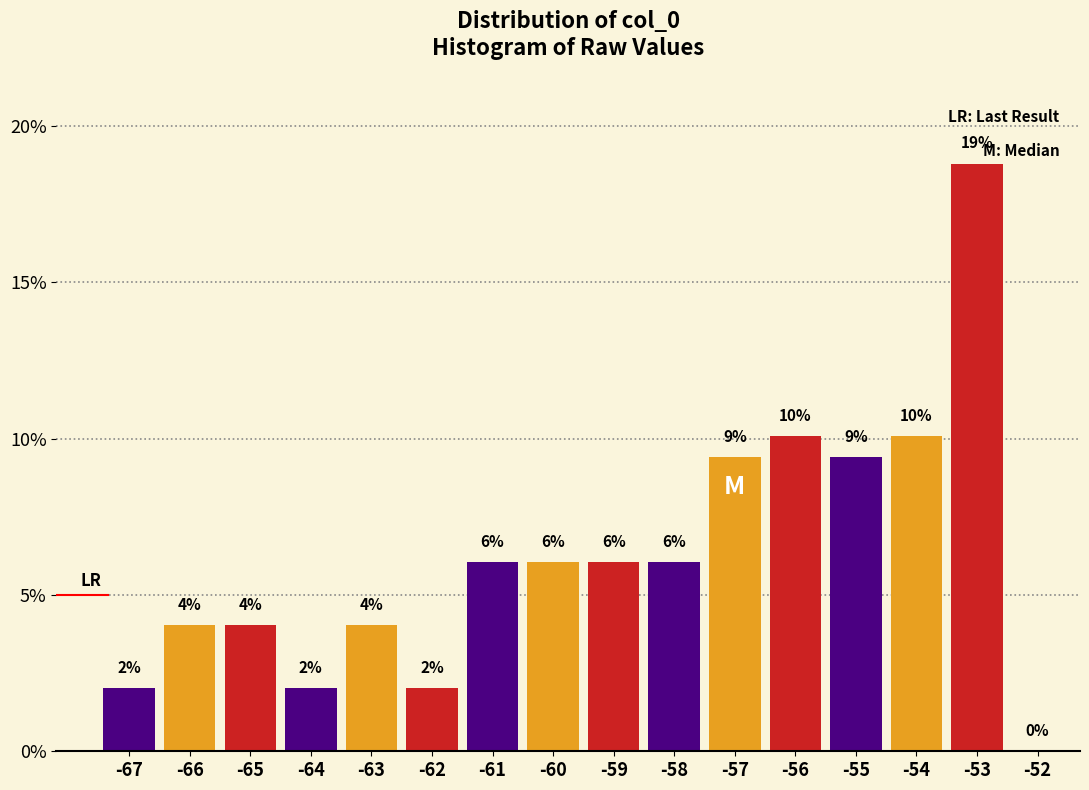

What is the ratio of the value at -63 to the value at -62?

2.0